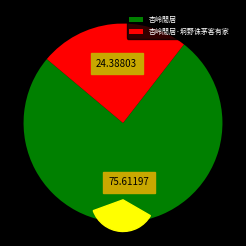

Which slice is the largest?

杏岭閒居